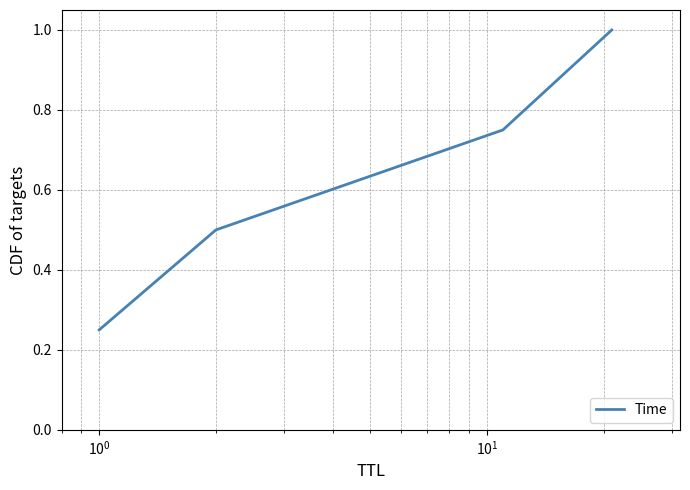

What is the greatest value displayed?

1.0